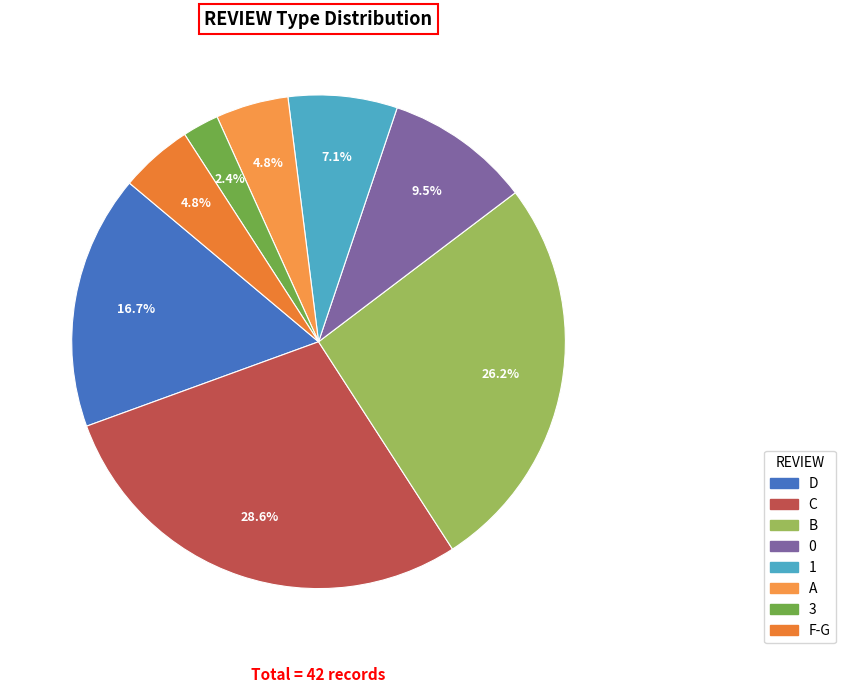

What portion of the pie excludes C?

71.4%